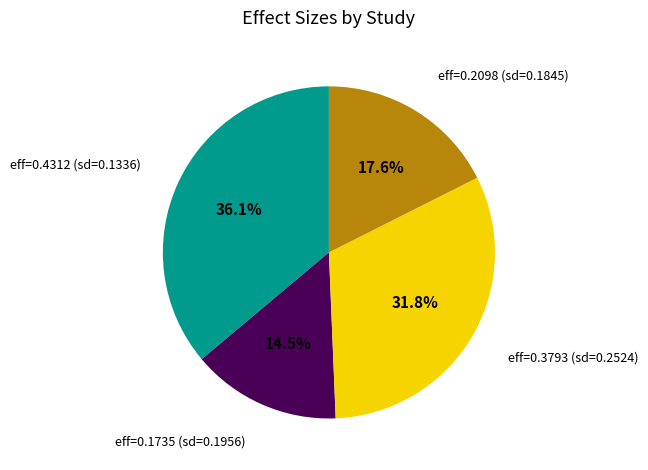

Is there any slice that represents more than half of the pie?

No